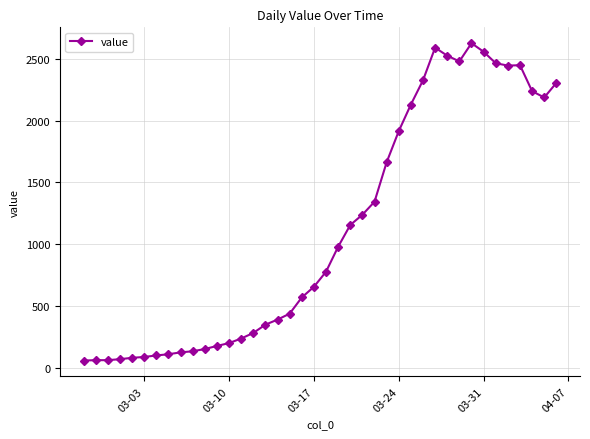

True or false: the data has more than 2 interior local peaks.

True